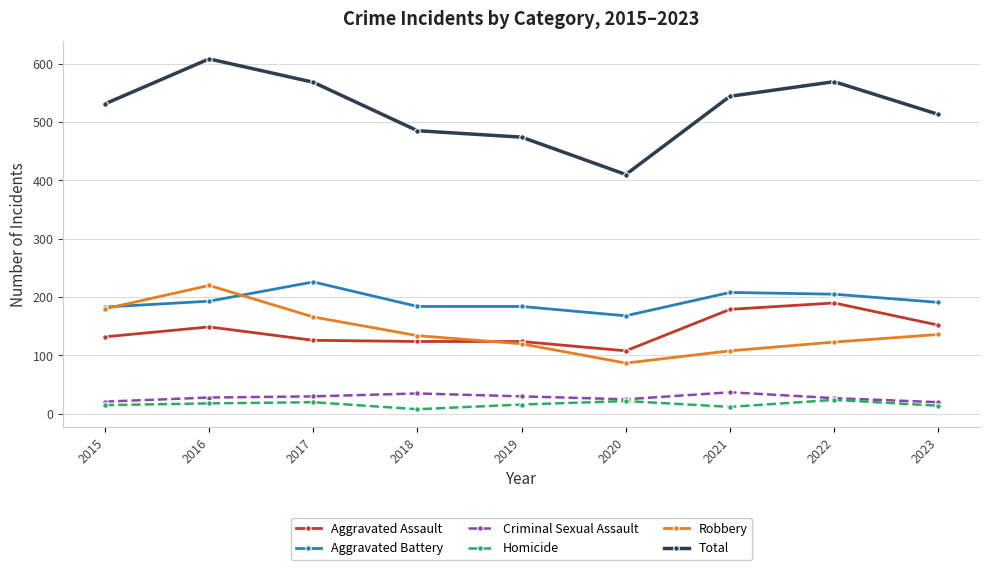

True or false: Robbery and Total intersect in this chart.

False